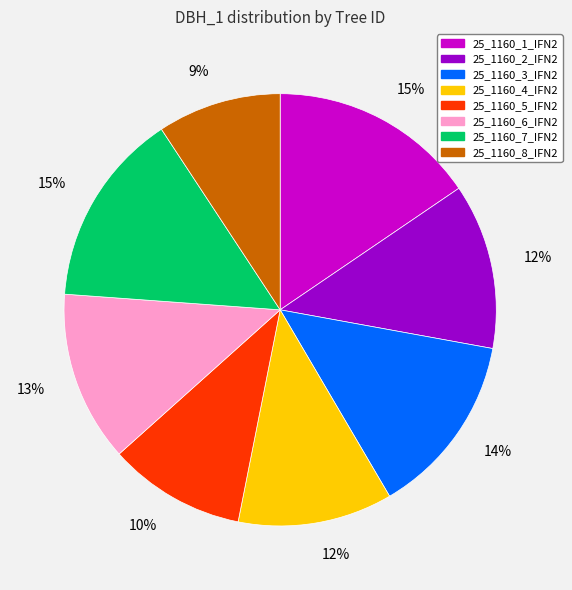

To the nearest percent, what is the difference between the 25_1160_2_IFN2 and 25_1160_5_IFN2 slice percentages?

2%